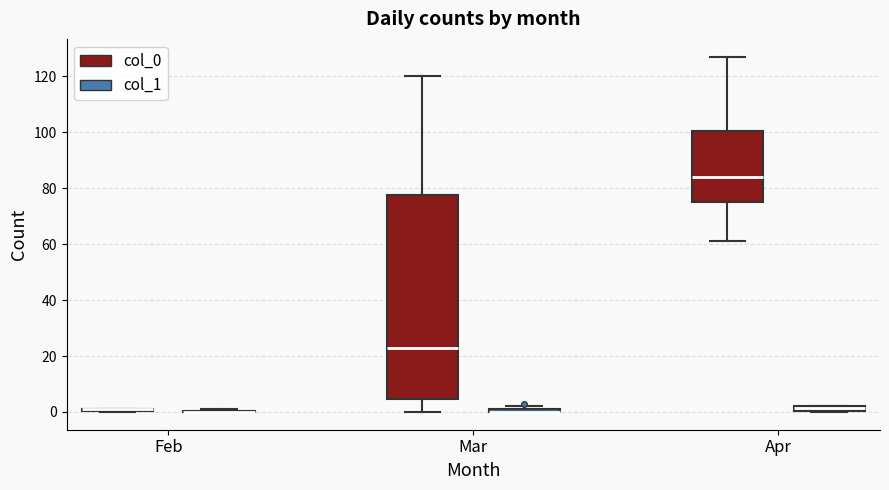

Where does the median line of the box for Apr (col_0) sit on the y-axis? The values are not printed on the chart, so give them approximately, as read against the axis.

84